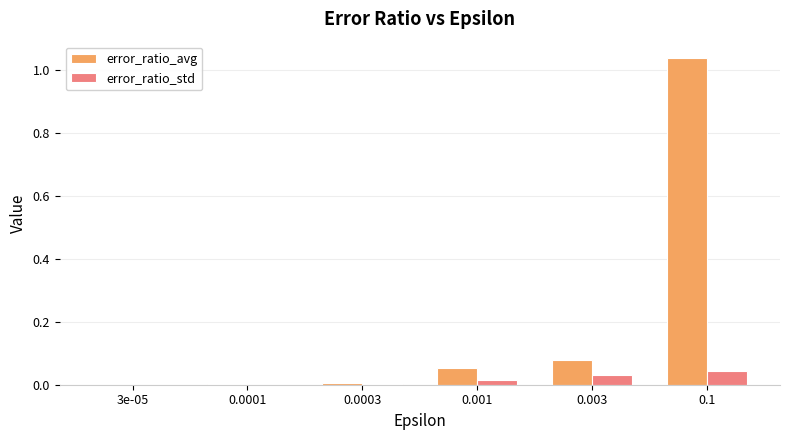

Which series has the largest total across all categories?

error_ratio_avg